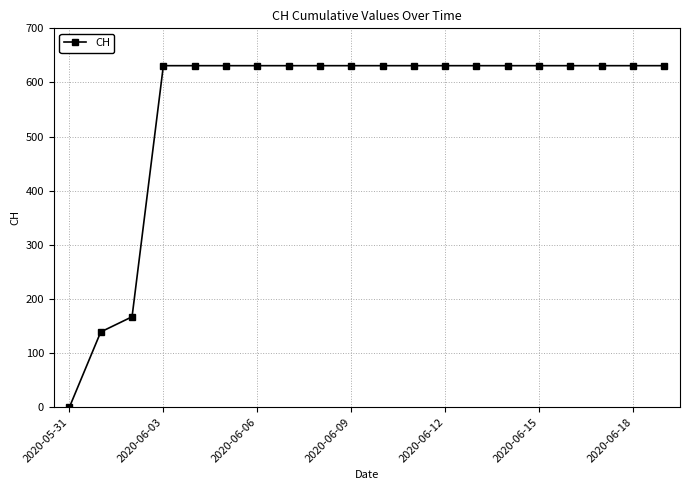

What is the value of the 9th point from the left?

631